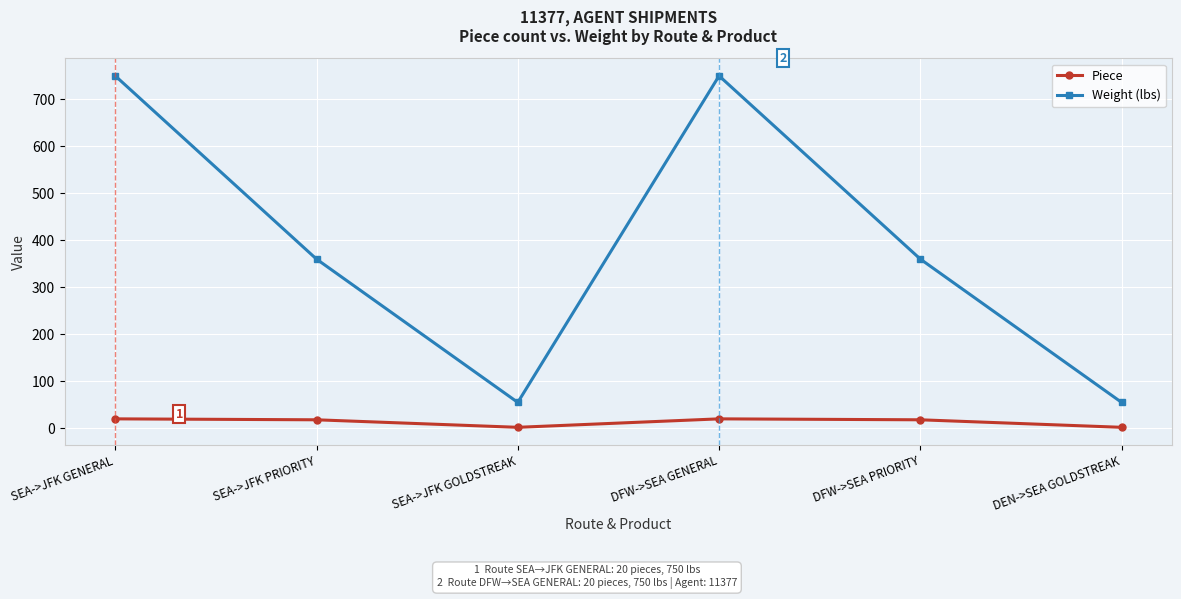

Rank the series by their average value, from lowest to highest.

Piece, Weight (lbs)